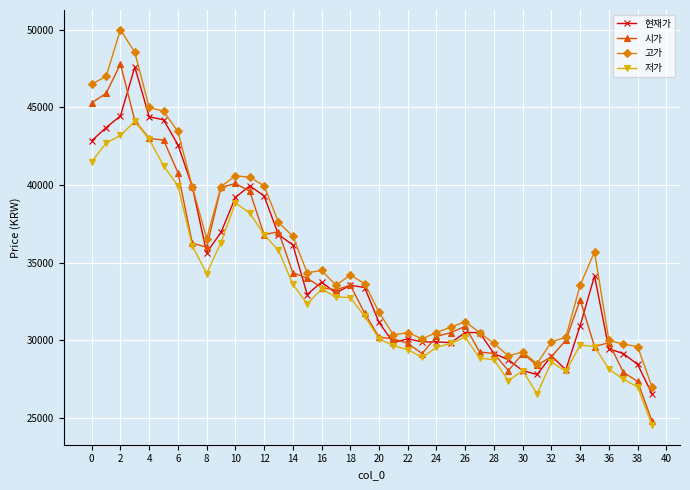

What is the sum of all 고가 values?

1415250